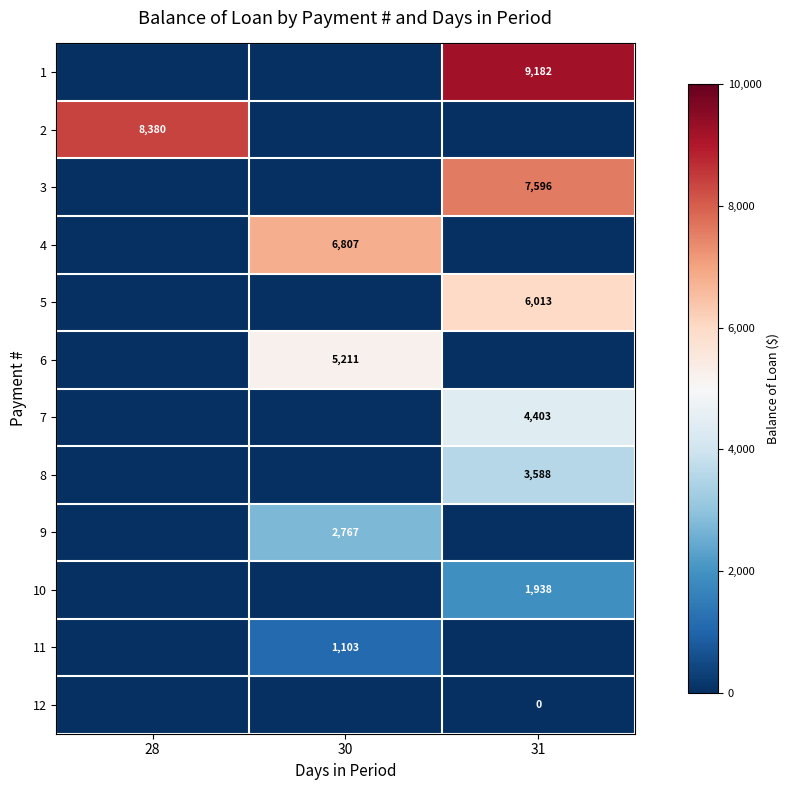

The value of 8 at 31 is 1647. True or false?

False